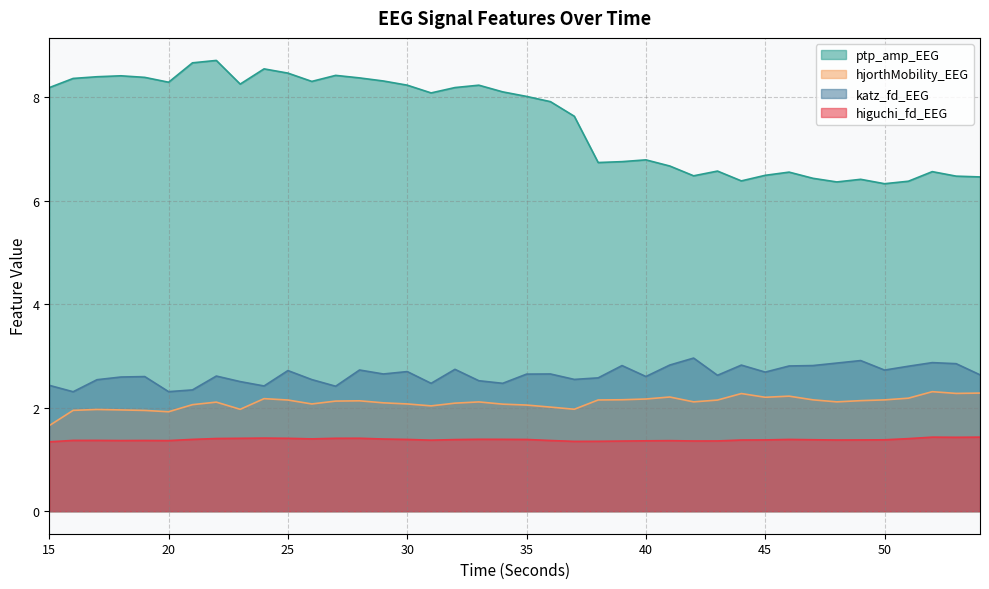

List the series in order of their peak value, highest first.

ptp_amp_EEG, katz_fd_EEG, hjorthMobility_EEG, higuchi_fd_EEG